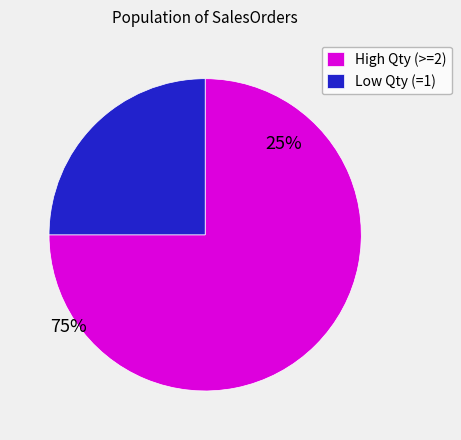

Is High Qty (>=2) the majority of the pie?

Yes